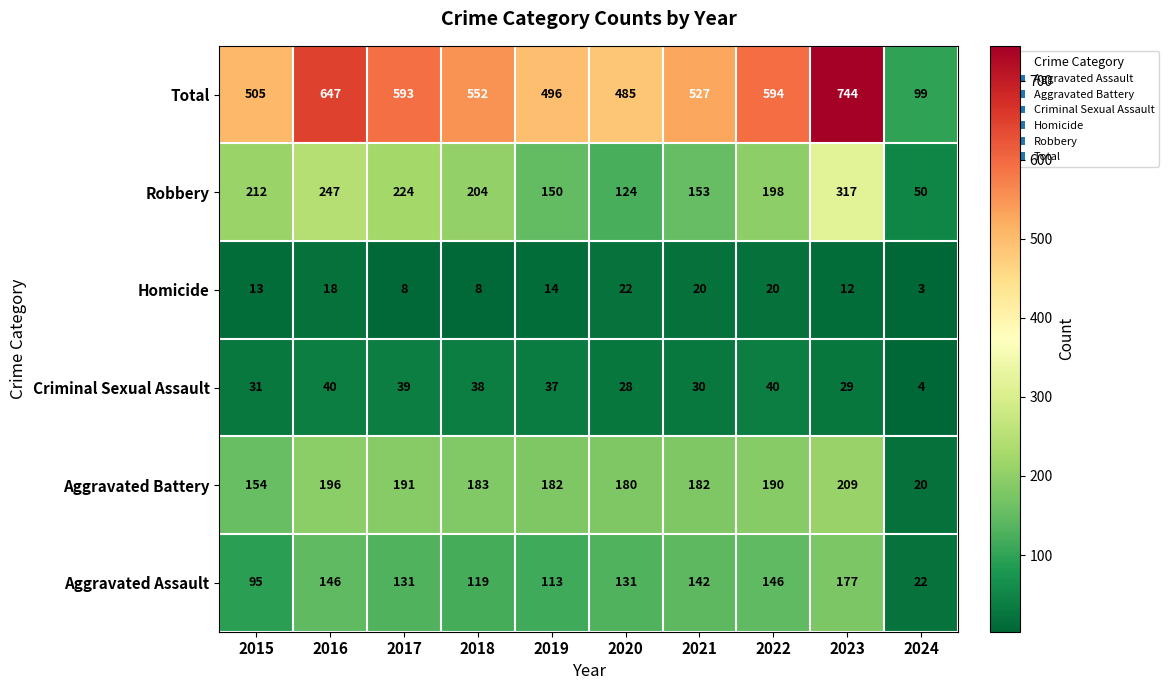

At which category does the chart reach its peak across all series?

2023